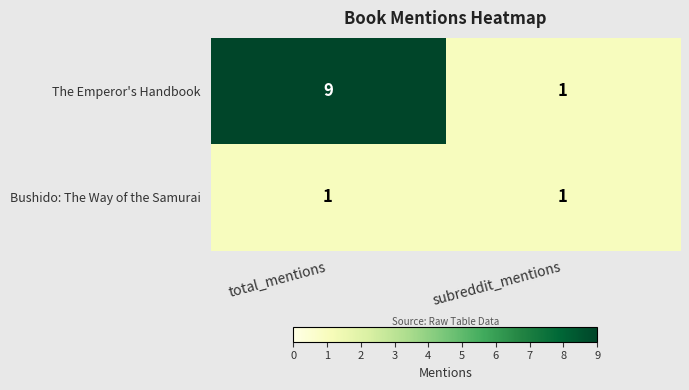

Reading left to right, transcribe all the data shown in this chart.

The Emperor's Handbook: 9	1
Bushido: The Way of the Samurai: 1	1